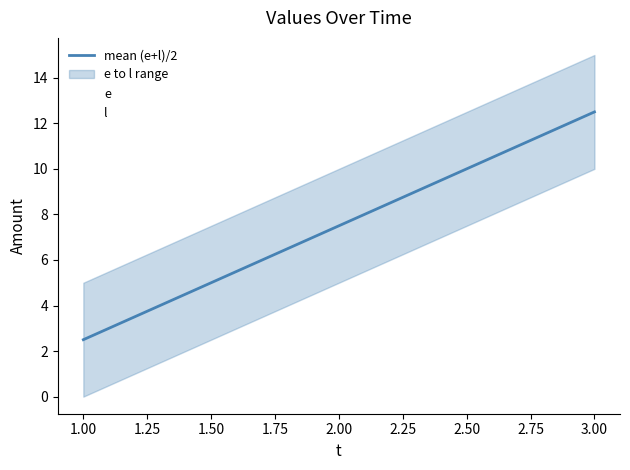

What is the lowest value of the mean (e+l)/2 series?

2.5